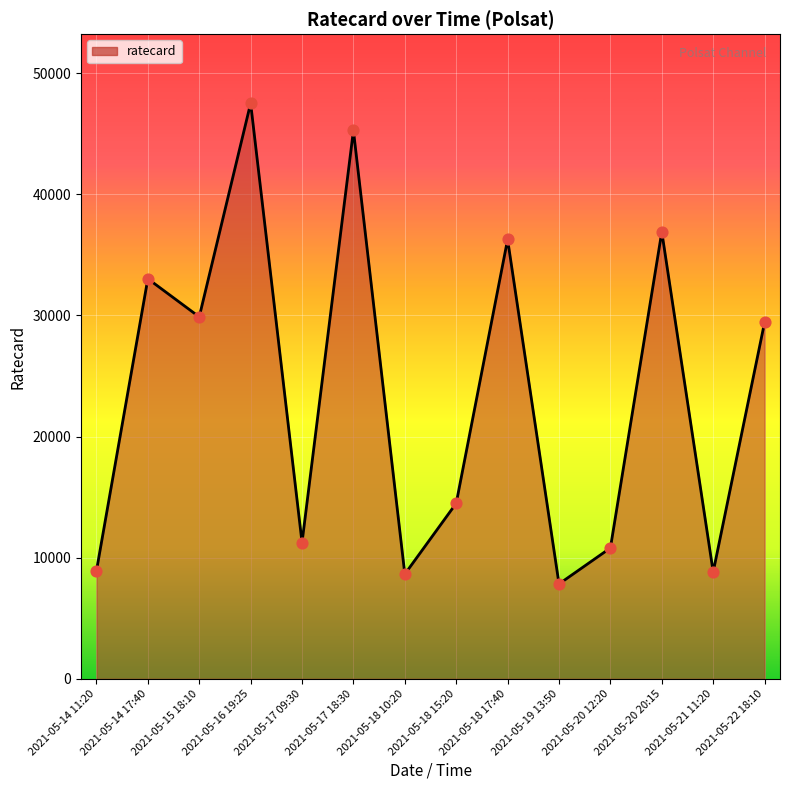

Between 2021-05-16 19:25 and 2021-05-22 18:10, which is larger?

2021-05-16 19:25